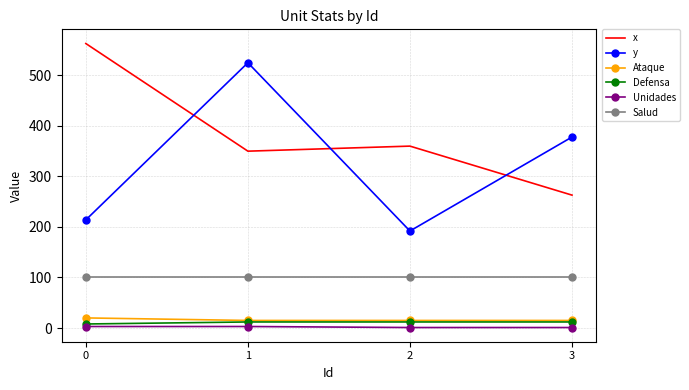

What is the average value of the x series?

384